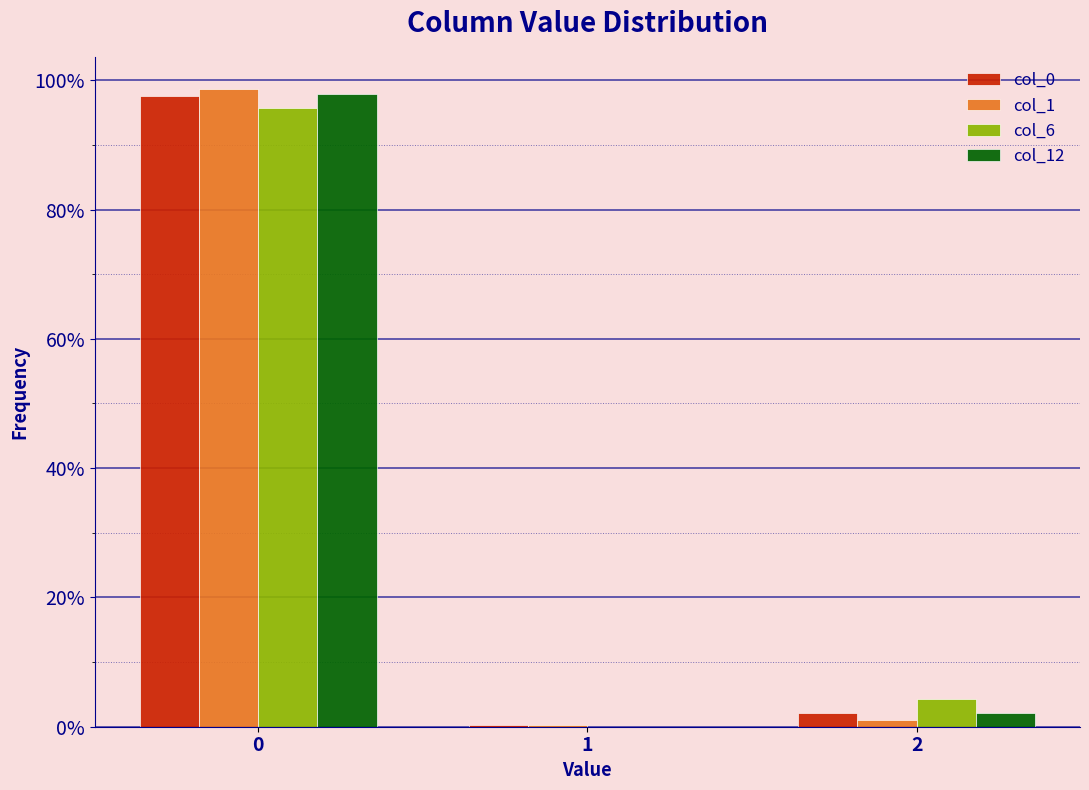

Does the chart contain stacked bars?

No